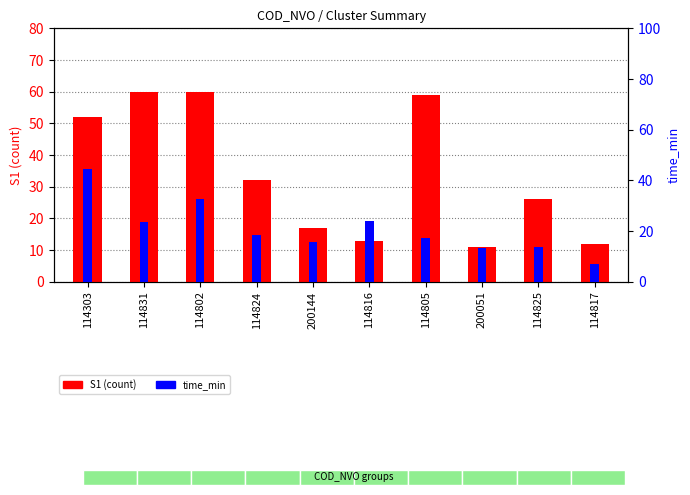

Where does the time_min series first go above 18?

114303